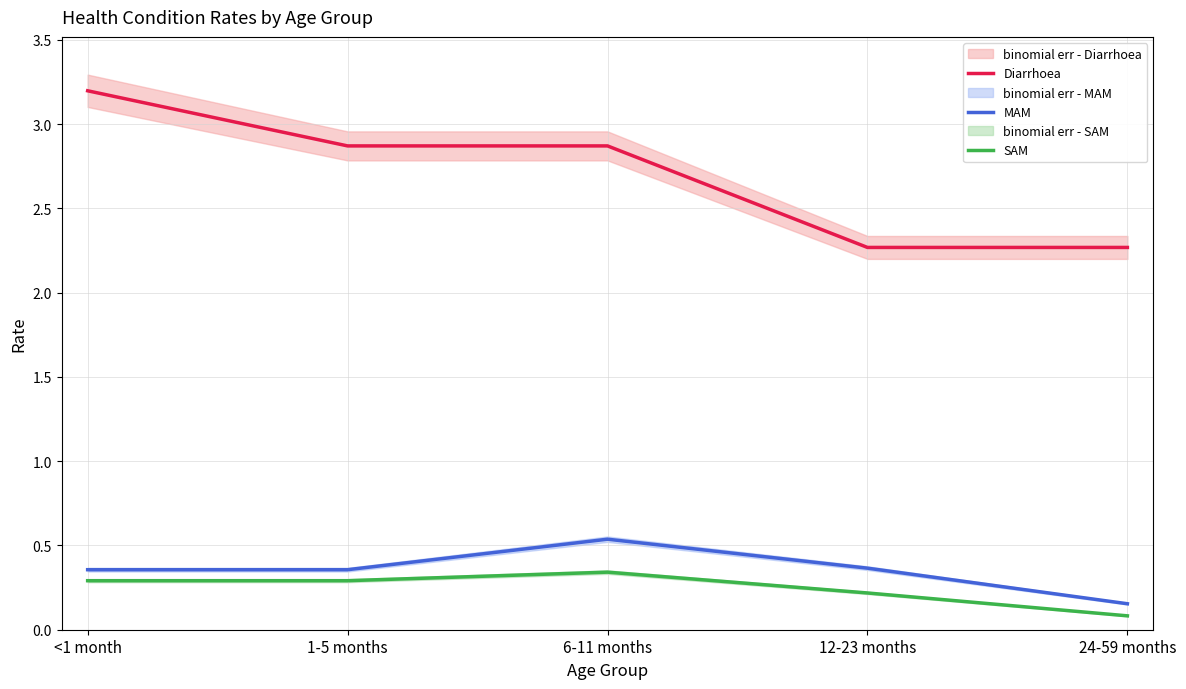

What position from the right is 6-11 months?

3